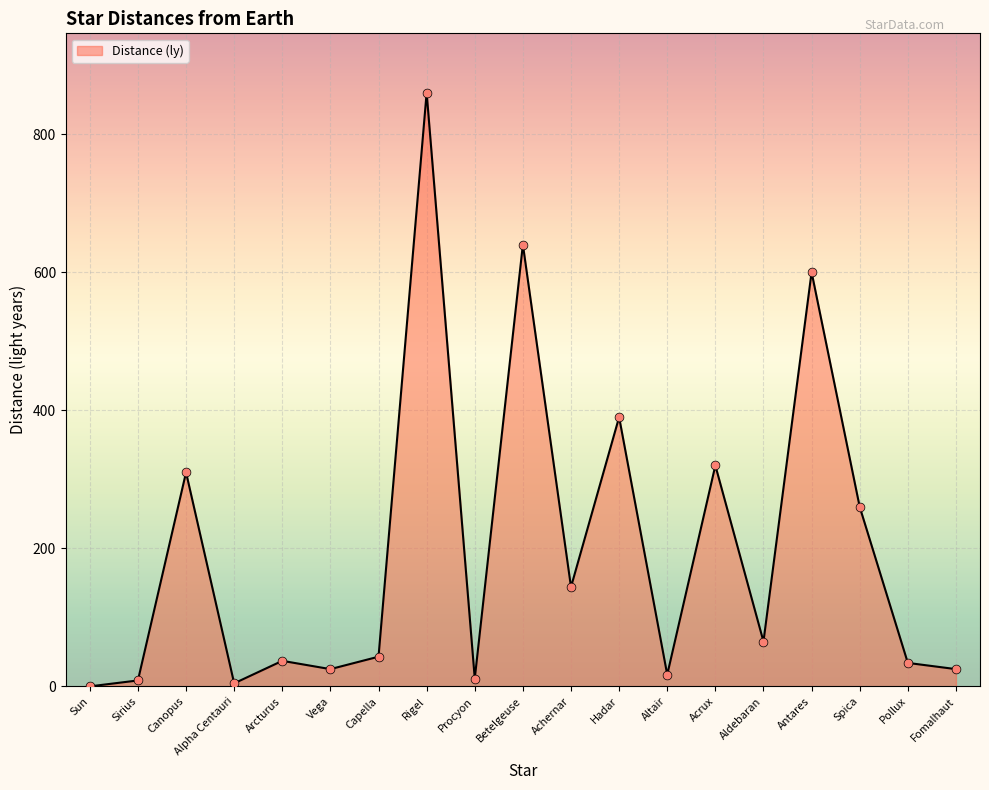

What is the change in value from Betelgeuse to Altair?

-623.0